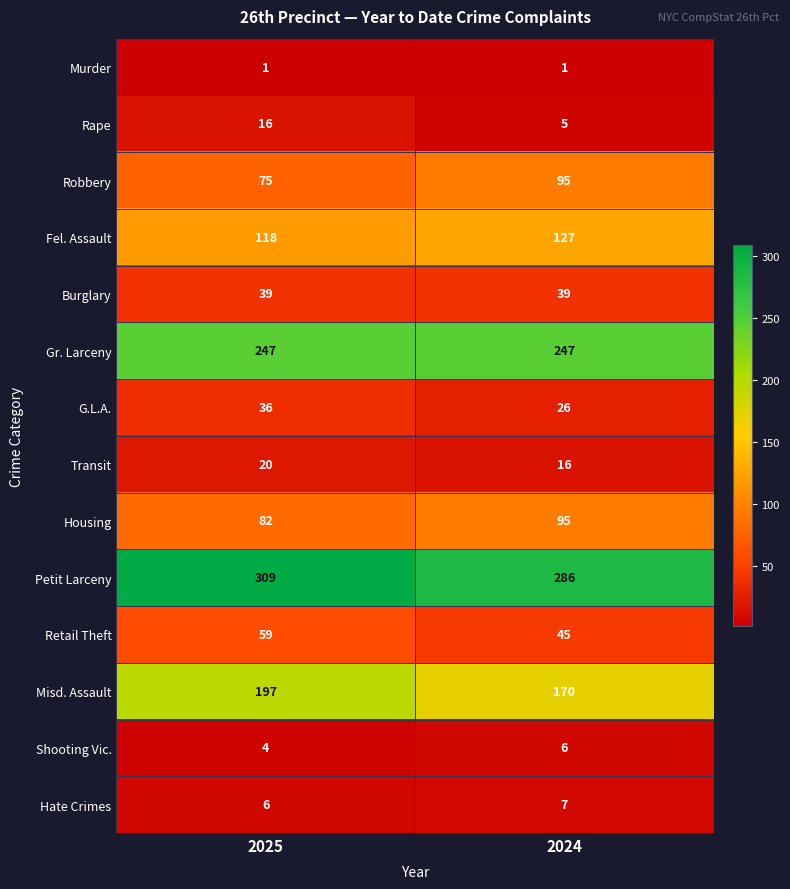

True or false: Misd. Assault has a value of 47 at 2025.

False